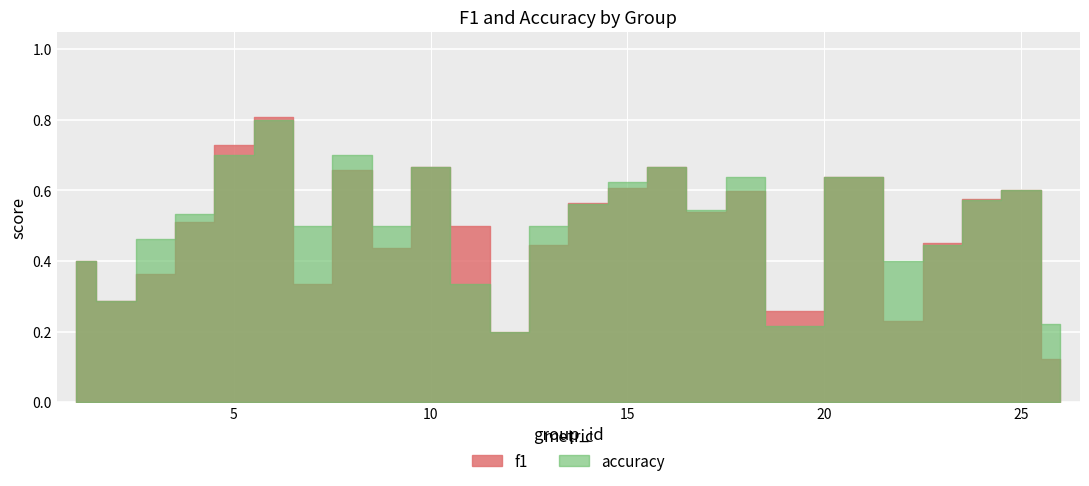

What is the sum of all accuracy values?

12.7